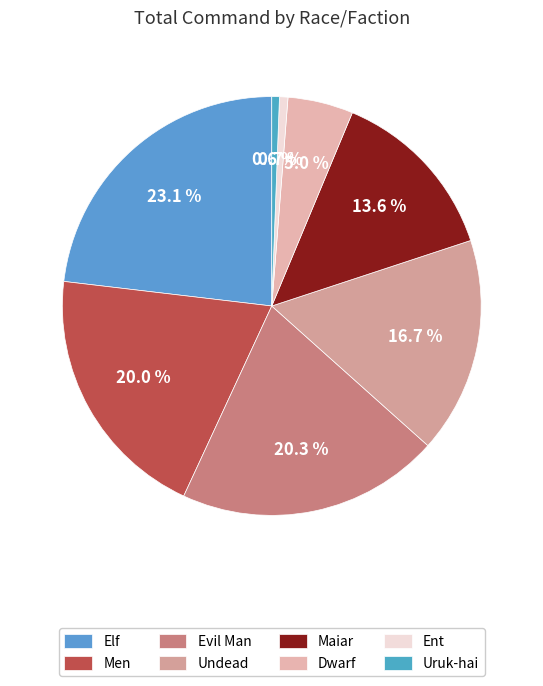

How many slices are in this pie chart?

8